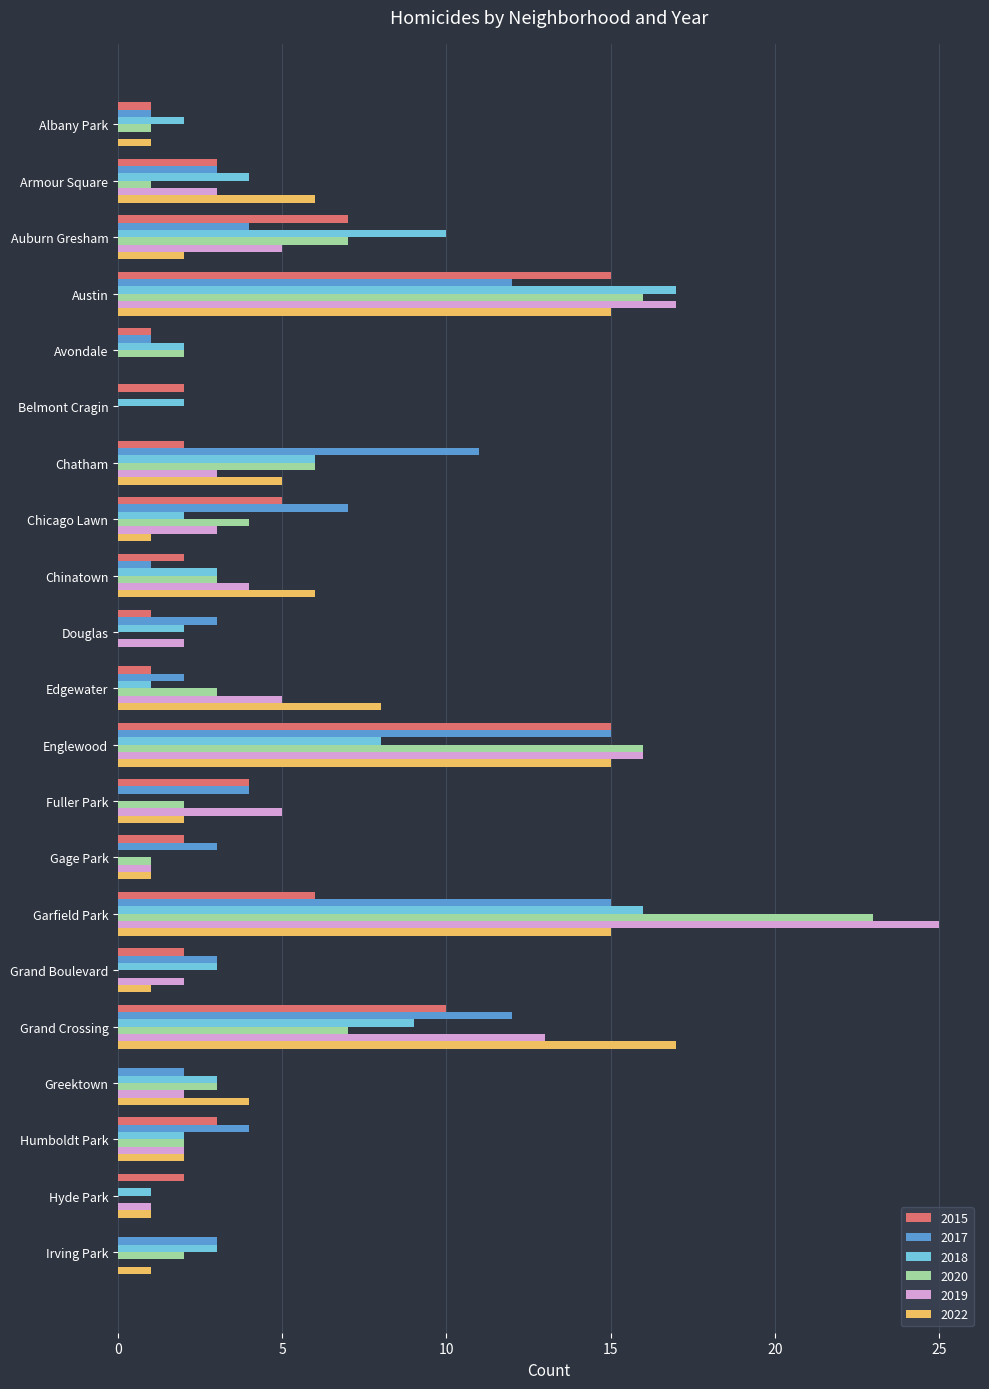

Count the number of categories in the chart.

21